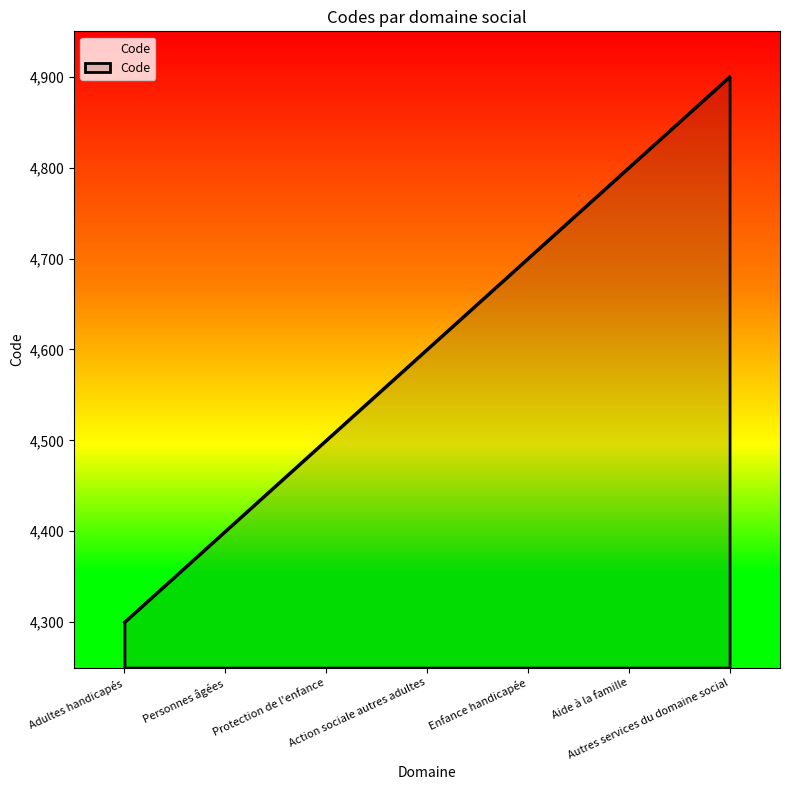

At which label is the value closest to 4600?

Action sociale autres adultes